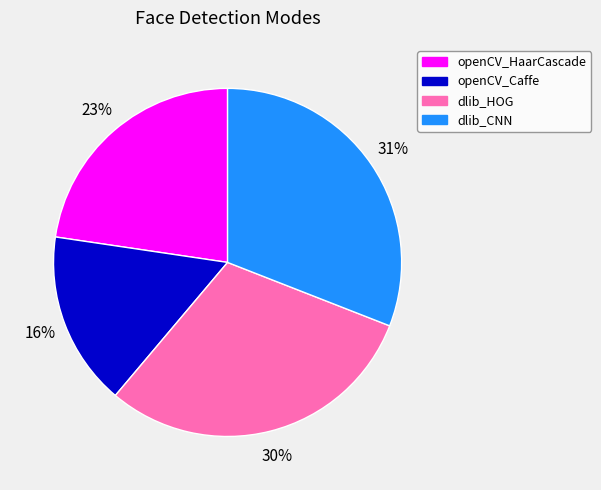

What percentage is the openCV_Caffe slice, to the nearest percent?

16%